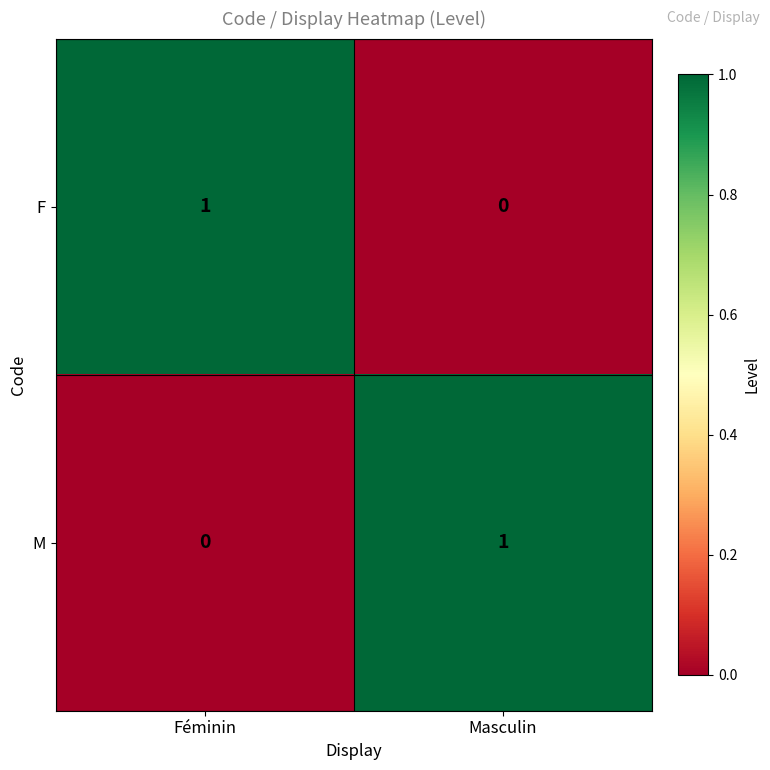

Reading left to right, extract all data points from this chart.

F: Féminin=1	Masculin=0
M: Féminin=0	Masculin=1